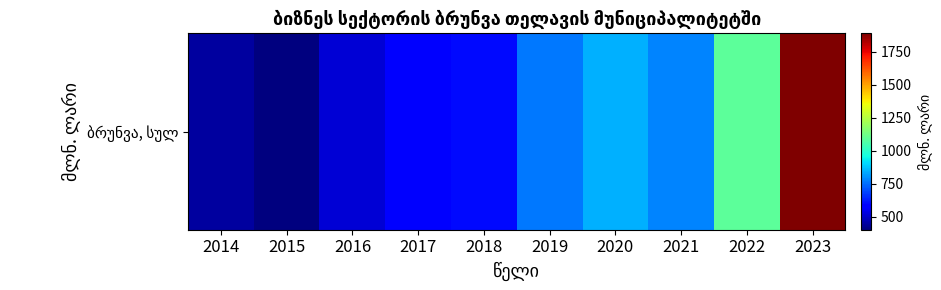

Read the value at 2014.

444.0